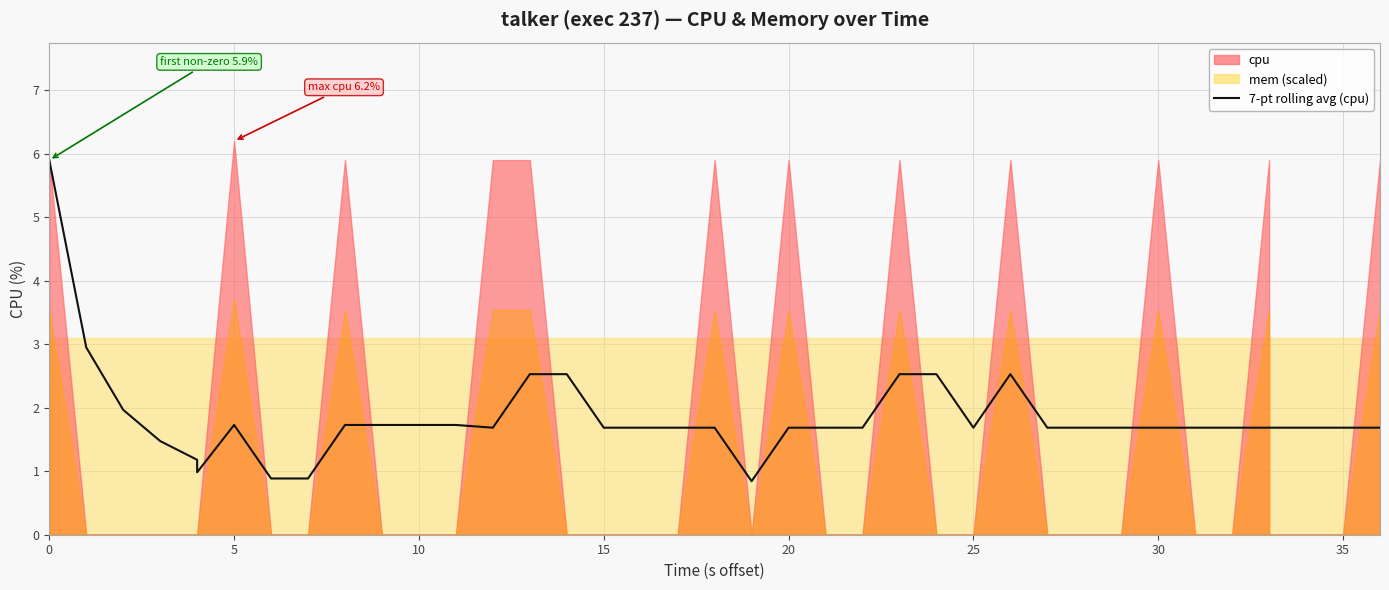

How many data points are less than 1?

4